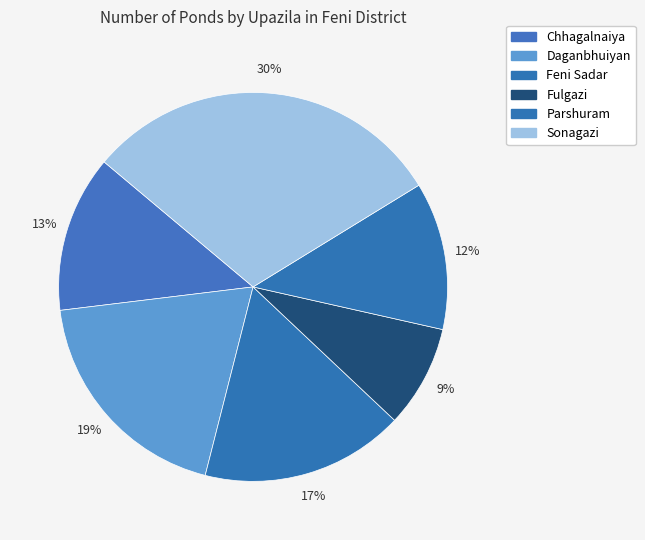

To the nearest percent, what percentage of the pie is Daganbhuiyan?

19%